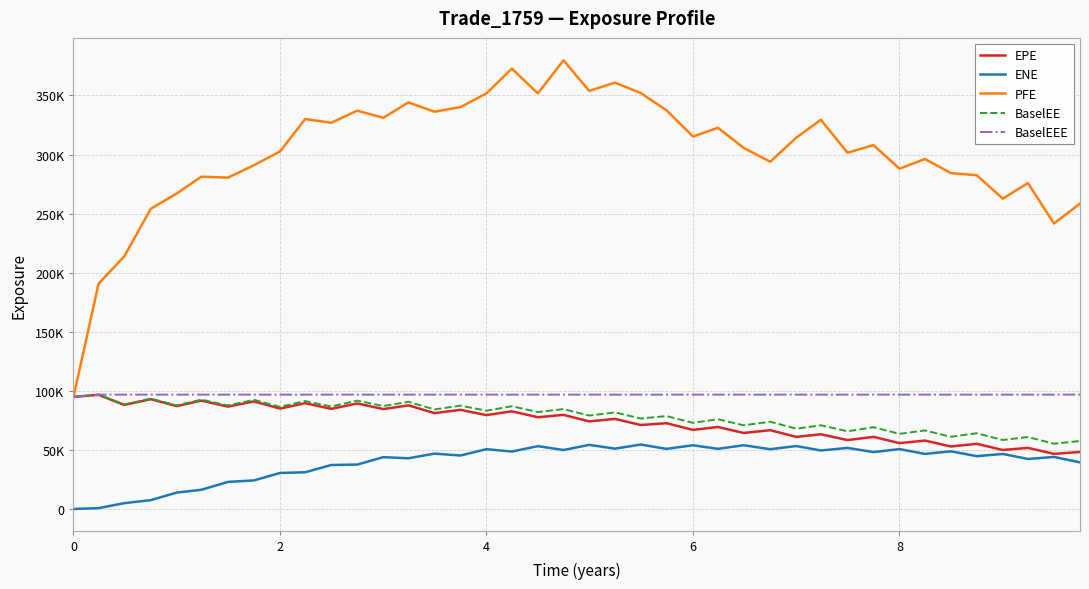

Reading left to right, list all the values displayed in this chart.

EPE: 94868.6	96632.9	88069.9	92921.7	87069.9	91727.7	86643.1	91046.7	84992.7	89542.8	84755.0	89303.8	84547.3	87717.5	81130.5	83906.8	79453.5	82683.2	77656.3	79651.4	74144.1	76255.4	71072.6	72597.7	66955.9	69396.9	64337.8	66677.4	61015.1	63241.2	58341.3	61028.5	55736.9	57922.5	52889.9	55157.3	49924.6	51747.5	46646.2	48274.3
ENE: 0.0	745.7	4916.8	7498.2	13892.0	16269.6	22916.6	24204.4	30473.2	31093.6	37221.6	37603.2	43854.5	42936.0	46851.5	45288.8	50638.2	48602.5	53187.4	49900.5	54254.9	51063.4	54538.4	50887.0	53922.6	50904.2	53954.4	50583.6	53270.9	49525.2	51707.2	48159.4	50693.1	46607.9	48812.5	44707.6	46591.0	42315.9	44091.5	39440.3
PFE: 94868.6	190695.0	213832.0	254085.0	267049.0	281266.0	280466.0	290973.0	302653.0	330073.0	326883.0	337134.0	331097.0	344142.0	336267.0	340161.0	351792.0	372775.0	351734.0	379753.0	353880.0	360866.0	352094.0	337520.0	315257.0	322666.0	305631.0	293938.0	314274.0	329417.0	301539.0	307969.0	287999.0	296229.0	284322.0	282471.0	262676.0	275890.0	241610.0	258492.0
BaselEE: 94868.6	96788.4	88356.8	93394.4	87683.3	92561.4	87657.6	92348.8	86429.2	91346.8	86751.4	91712.9	87118.4	90735.6	84261.1	87496.8	83187.8	86963.8	82058.7	84556.4	79074.2	81745.9	76585.7	78635.7	72913.9	75982.8	70840.6	73844.2	67958.3	70841.8	65759.0	69205.9	63589.5	66487.6	61091.4	64109.6	58391.5	60898.4	55246.9	57541.7
BaselEEE: 94868.6	96788.4	96788.4	96788.4	96788.4	96788.4	96788.4	96788.4	96788.4	96788.4	96788.4	96788.4	96788.4	96788.4	96788.4	96788.4	96788.4	96788.4	96788.4	96788.4	96788.4	96788.4	96788.4	96788.4	96788.4	96788.4	96788.4	96788.4	96788.4	96788.4	96788.4	96788.4	96788.4	96788.4	96788.4	96788.4	96788.4	96788.4	96788.4	96788.4